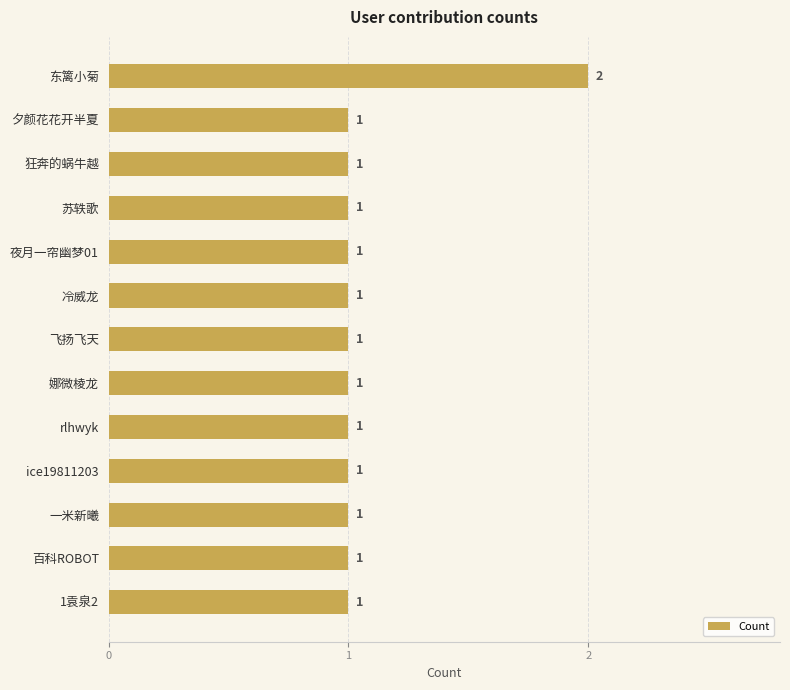

What is the maximum value shown in the chart?

2